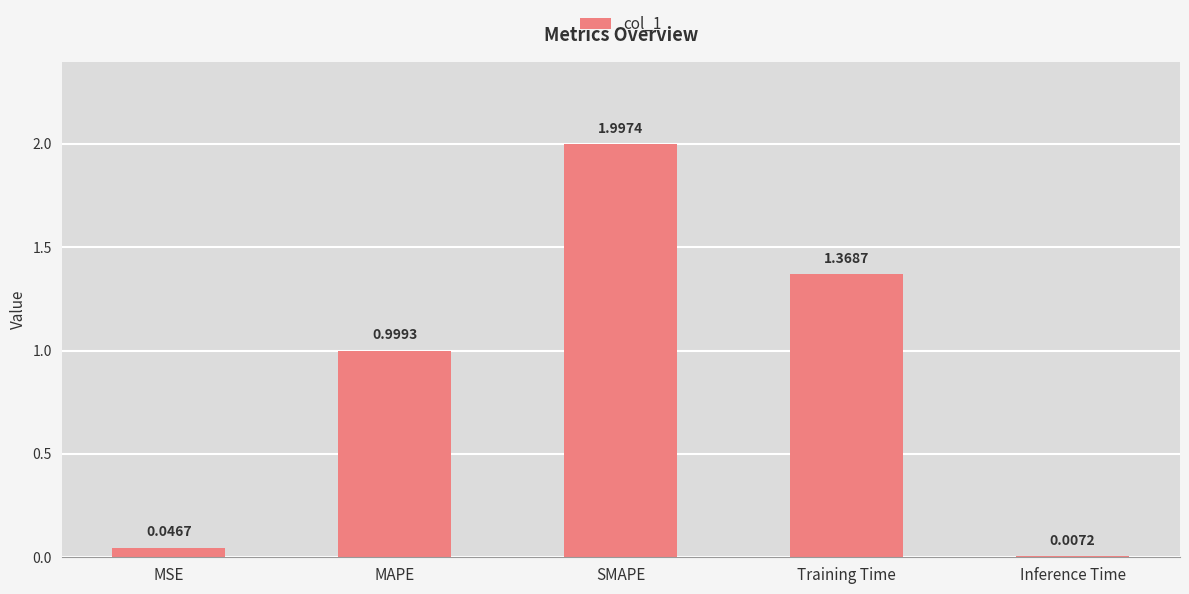

What is the average value?

0.9